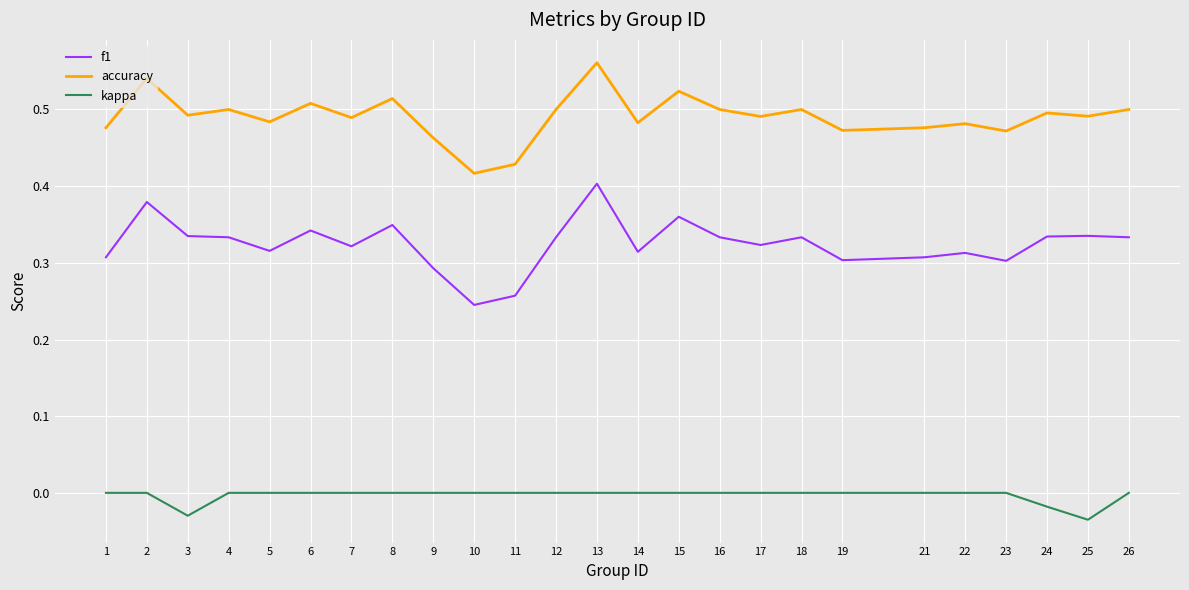

Does the chart have visible grid lines?

Yes